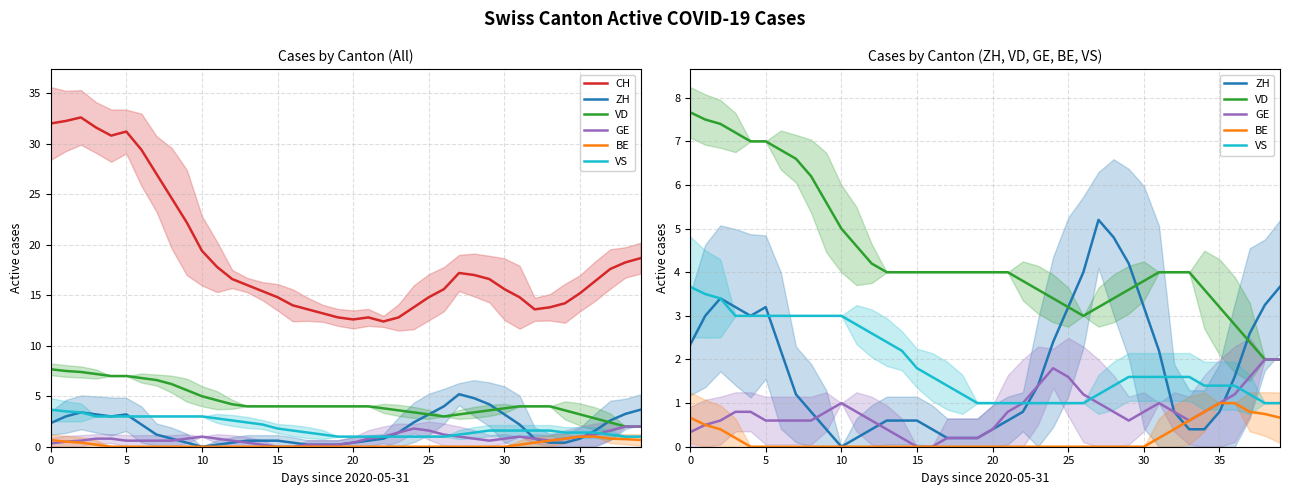

True or false: VS has more than 2 points higher than both neighbors.

False